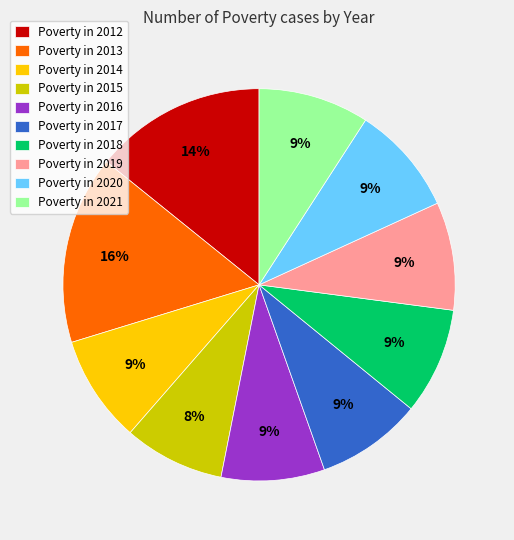

To the nearest percent, what is the combined percentage of Poverty in 2021 and Poverty in 2014?

18%